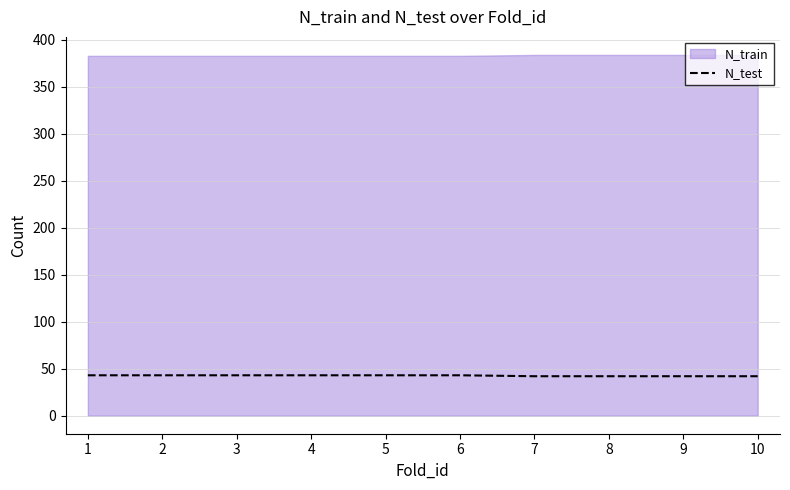

What is the difference between the maximum and minimum values?

1